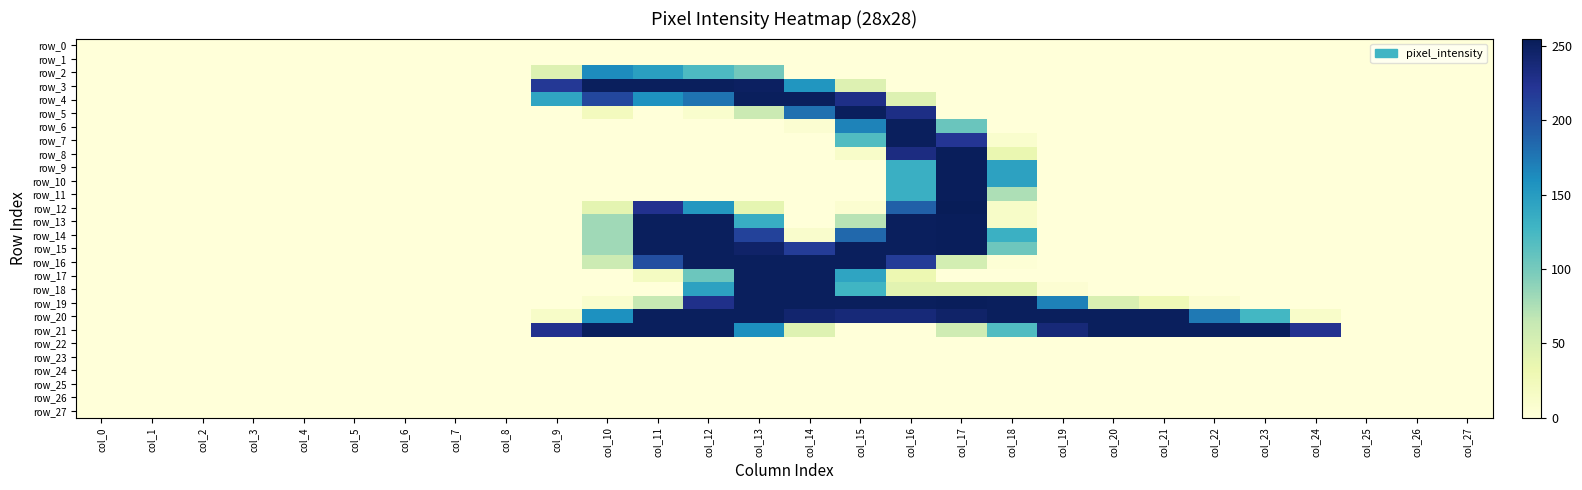

Reading right to left, what are all the values shown in this chart?

row_0: col_27=0	col_26=0	col_25=0	col_24=0	col_23=0	col_22=0	col_21=0	col_20=0	col_19=0	col_18=0	col_17=0	col_16=0	col_15=0	col_14=0	col_13=0	col_12=0	col_11=0	col_10=0	col_9=0	col_8=0	col_7=0	col_6=0	col_5=0	col_4=0	col_3=0	col_2=0	col_1=0	col_0=0
row_1: col_27=0	col_26=0	col_25=0	col_24=0	col_23=0	col_22=0	col_21=0	col_20=0	col_19=0	col_18=0	col_17=0	col_16=0	col_15=0	col_14=0	col_13=0	col_12=0	col_11=0	col_10=0	col_9=0	col_8=0	col_7=0	col_6=0	col_5=0	col_4=0	col_3=0	col_2=0	col_1=0	col_0=0
row_2: col_27=0	col_26=0	col_25=0	col_24=0	col_23=0	col_22=0	col_21=0	col_20=0	col_19=0	col_18=0	col_17=0	col_16=0	col_15=0	col_14=0	col_13=102	col_12=121	col_11=147	col_10=162	col_9=45	col_8=0	col_7=0	col_6=0	col_5=0	col_4=0	col_3=0	col_2=0	col_1=0	col_0=0
row_3: col_27=0	col_26=0	col_25=0	col_24=0	col_23=0	col_22=0	col_21=0	col_20=0	col_19=0	col_18=0	col_17=0	col_16=0	col_15=45	col_14=155	col_13=250	col_12=252	col_11=252	col_10=252	col_9=220	col_8=0	col_7=0	col_6=0	col_5=0	col_4=0	col_3=0	col_2=0	col_1=0	col_0=0
row_4: col_27=0	col_26=0	col_25=0	col_24=0	col_23=0	col_22=0	col_21=0	col_20=0	col_19=0	col_18=0	col_17=0	col_16=45	col_15=230	col_14=252	col_13=252	col_12=178	col_11=158	col_10=208	col_9=142	col_8=0	col_7=0	col_6=0	col_5=0	col_4=0	col_3=0	col_2=0	col_1=0	col_0=0
row_5: col_27=0	col_26=0	col_25=0	col_24=0	col_23=0	col_22=0	col_21=0	col_20=0	col_19=0	col_18=0	col_17=0	col_16=231	col_15=252	col_14=180	col_13=60	col_12=9	col_11=0	col_10=21	col_9=0	col_8=0	col_7=0	col_6=0	col_5=0	col_4=0	col_3=0	col_2=0	col_1=0	col_0=0
row_6: col_27=0	col_26=0	col_25=0	col_24=0	col_23=0	col_22=0	col_21=0	col_20=0	col_19=0	col_18=0	col_17=106	col_16=252	col_15=168	col_14=6	col_13=0	col_12=0	col_11=0	col_10=0	col_9=0	col_8=0	col_7=0	col_6=0	col_5=0	col_4=0	col_3=0	col_2=0	col_1=0	col_0=0
row_7: col_27=0	col_26=0	col_25=0	col_24=0	col_23=0	col_22=0	col_21=0	col_20=0	col_19=0	col_18=9	col_17=222	col_16=252	col_15=119	col_14=0	col_13=0	col_12=0	col_11=0	col_10=0	col_9=0	col_8=0	col_7=0	col_6=0	col_5=0	col_4=0	col_3=0	col_2=0	col_1=0	col_0=0
row_8: col_27=0	col_26=0	col_25=0	col_24=0	col_23=0	col_22=0	col_21=0	col_20=0	col_19=0	col_18=34	col_17=253	col_16=233	col_15=12	col_14=0	col_13=0	col_12=0	col_11=0	col_10=0	col_9=0	col_8=0	col_7=0	col_6=0	col_5=0	col_4=0	col_3=0	col_2=0	col_1=0	col_0=0
row_9: col_27=0	col_26=0	col_25=0	col_24=0	col_23=0	col_22=0	col_21=0	col_20=0	col_19=0	col_18=145	col_17=253	col_16=133	col_15=0	col_14=0	col_13=0	col_12=0	col_11=0	col_10=0	col_9=0	col_8=0	col_7=0	col_6=0	col_5=0	col_4=0	col_3=0	col_2=0	col_1=0	col_0=0
row_10: col_27=0	col_26=0	col_25=0	col_24=0	col_23=0	col_22=0	col_21=0	col_20=0	col_19=0	col_18=145	col_17=253	col_16=133	col_15=0	col_14=0	col_13=0	col_12=0	col_11=0	col_10=0	col_9=0	col_8=0	col_7=0	col_6=0	col_5=0	col_4=0	col_3=0	col_2=0	col_1=0	col_0=0
row_11: col_27=0	col_26=0	col_25=0	col_24=0	col_23=0	col_22=0	col_21=0	col_20=0	col_19=0	col_18=75	col_17=253	col_16=133	col_15=0	col_14=0	col_13=0	col_12=0	col_11=0	col_10=0	col_9=0	col_8=0	col_7=0	col_6=0	col_5=0	col_4=0	col_3=0	col_2=0	col_1=0	col_0=0
row_12: col_27=0	col_26=0	col_25=0	col_24=0	col_23=0	col_22=0	col_21=0	col_20=0	col_19=0	col_18=13	col_17=255	col_16=190	col_15=7	col_14=0	col_13=38	col_12=154	col_11=226	col_10=39	col_9=0	col_8=0	col_7=0	col_6=0	col_5=0	col_4=0	col_3=0	col_2=0	col_1=0	col_0=0
row_13: col_27=0	col_26=0	col_25=0	col_24=0	col_23=0	col_22=0	col_21=0	col_20=0	col_19=0	col_18=13	col_17=253	col_16=252	col_15=70	col_14=0	col_13=135	col_12=252	col_11=252	col_10=81	col_9=0	col_8=0	col_7=0	col_6=0	col_5=0	col_4=0	col_3=0	col_2=0	col_1=0	col_0=0
row_14: col_27=0	col_26=0	col_25=0	col_24=0	col_23=0	col_22=0	col_21=0	col_20=0	col_19=0	col_18=132	col_17=253	col_16=252	col_15=185	col_14=10	col_13=212	col_12=252	col_11=252	col_10=81	col_9=0	col_8=0	col_7=0	col_6=0	col_5=0	col_4=0	col_3=0	col_2=0	col_1=0	col_0=0
row_15: col_27=0	col_26=0	col_25=0	col_24=0	col_23=0	col_22=0	col_21=0	col_20=0	col_19=0	col_18=104	col_17=253	col_16=252	col_15=252	col_14=217	col_13=246	col_12=252	col_11=252	col_10=81	col_9=0	col_8=0	col_7=0	col_6=0	col_5=0	col_4=0	col_3=0	col_2=0	col_1=0	col_0=0
row_16: col_27=0	col_26=0	col_25=0	col_24=0	col_23=0	col_22=0	col_21=0	col_20=0	col_19=0	col_18=3	col_17=53	col_16=217	col_15=252	col_14=252	col_13=252	col_12=252	col_11=203	col_10=59	col_9=0	col_8=0	col_7=0	col_6=0	col_5=0	col_4=0	col_3=0	col_2=0	col_1=0	col_0=0
row_17: col_27=0	col_26=0	col_25=0	col_24=0	col_23=0	col_22=0	col_21=0	col_20=0	col_19=0	col_18=0	col_17=0	col_16=31	col_15=143	col_14=252	col_13=252	col_12=105	col_11=18	col_10=0	col_9=0	col_8=0	col_7=0	col_6=0	col_5=0	col_4=0	col_3=0	col_2=0	col_1=0	col_0=0
row_18: col_27=0	col_26=0	col_25=0	col_24=0	col_23=0	col_22=0	col_21=0	col_20=0	col_19=5	col_18=41	col_17=41	col_16=41	col_15=128	col_14=252	col_13=252	col_12=145	col_11=0	col_10=0	col_9=0	col_8=0	col_7=0	col_6=0	col_5=0	col_4=0	col_3=0	col_2=0	col_1=0	col_0=0
row_19: col_27=0	col_26=0	col_25=0	col_24=0	col_23=0	col_22=7	col_21=27	col_20=48	col_19=169	col_18=252	col_17=253	col_16=252	col_15=252	col_14=252	col_13=252	col_12=228	col_11=63	col_10=9	col_9=0	col_8=0	col_7=0	col_6=0	col_5=0	col_4=0	col_3=0	col_2=0	col_1=0	col_0=0
row_20: col_27=0	col_26=0	col_25=0	col_24=12	col_23=126	col_22=174	col_21=252	col_20=252	col_19=252	col_18=252	col_17=246	col_16=238	col_15=238	col_14=243	col_13=252	col_12=252	col_11=252	col_10=159	col_9=13	col_8=0	col_7=0	col_6=0	col_5=0	col_4=0	col_3=0	col_2=0	col_1=0	col_0=0
row_21: col_27=0	col_26=0	col_25=0	col_24=225	col_23=252	col_22=252	col_21=252	col_20=252	col_19=238	col_18=119	col_17=57	col_16=0	col_15=0	col_14=44	col_13=160	col_12=252	col_11=252	col_10=252	col_9=226	col_8=0	col_7=0	col_6=0	col_5=0	col_4=0	col_3=0	col_2=0	col_1=0	col_0=0
row_22: col_27=0	col_26=0	col_25=0	col_24=0	col_23=0	col_22=0	col_21=0	col_20=0	col_19=0	col_18=0	col_17=0	col_16=0	col_15=0	col_14=0	col_13=0	col_12=0	col_11=0	col_10=0	col_9=0	col_8=0	col_7=0	col_6=0	col_5=0	col_4=0	col_3=0	col_2=0	col_1=0	col_0=0
row_23: col_27=0	col_26=0	col_25=0	col_24=0	col_23=0	col_22=0	col_21=0	col_20=0	col_19=0	col_18=0	col_17=0	col_16=0	col_15=0	col_14=0	col_13=0	col_12=0	col_11=0	col_10=0	col_9=0	col_8=0	col_7=0	col_6=0	col_5=0	col_4=0	col_3=0	col_2=0	col_1=0	col_0=0
row_24: col_27=0	col_26=0	col_25=0	col_24=0	col_23=0	col_22=0	col_21=0	col_20=0	col_19=0	col_18=0	col_17=0	col_16=0	col_15=0	col_14=0	col_13=0	col_12=0	col_11=0	col_10=0	col_9=0	col_8=0	col_7=0	col_6=0	col_5=0	col_4=0	col_3=0	col_2=0	col_1=0	col_0=0
row_25: col_27=0	col_26=0	col_25=0	col_24=0	col_23=0	col_22=0	col_21=0	col_20=0	col_19=0	col_18=0	col_17=0	col_16=0	col_15=0	col_14=0	col_13=0	col_12=0	col_11=0	col_10=0	col_9=0	col_8=0	col_7=0	col_6=0	col_5=0	col_4=0	col_3=0	col_2=0	col_1=0	col_0=0
row_26: col_27=0	col_26=0	col_25=0	col_24=0	col_23=0	col_22=0	col_21=0	col_20=0	col_19=0	col_18=0	col_17=0	col_16=0	col_15=0	col_14=0	col_13=0	col_12=0	col_11=0	col_10=0	col_9=0	col_8=0	col_7=0	col_6=0	col_5=0	col_4=0	col_3=0	col_2=0	col_1=0	col_0=0
row_27: col_27=0	col_26=0	col_25=0	col_24=0	col_23=0	col_22=0	col_21=0	col_20=0	col_19=0	col_18=0	col_17=0	col_16=0	col_15=0	col_14=0	col_13=0	col_12=0	col_11=0	col_10=0	col_9=0	col_8=0	col_7=0	col_6=0	col_5=0	col_4=0	col_3=0	col_2=0	col_1=0	col_0=0